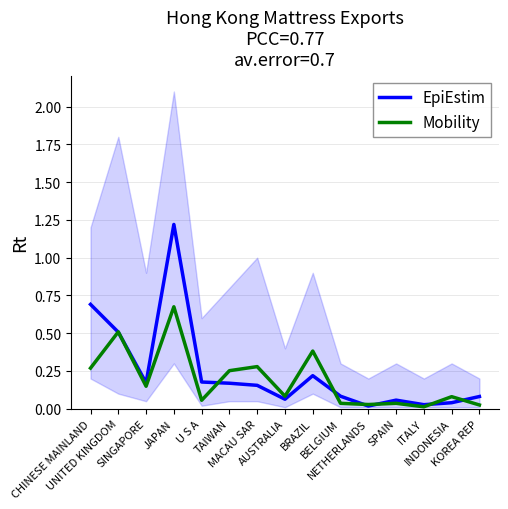

How many intersections are there between EpiEstim and Mobility?

8